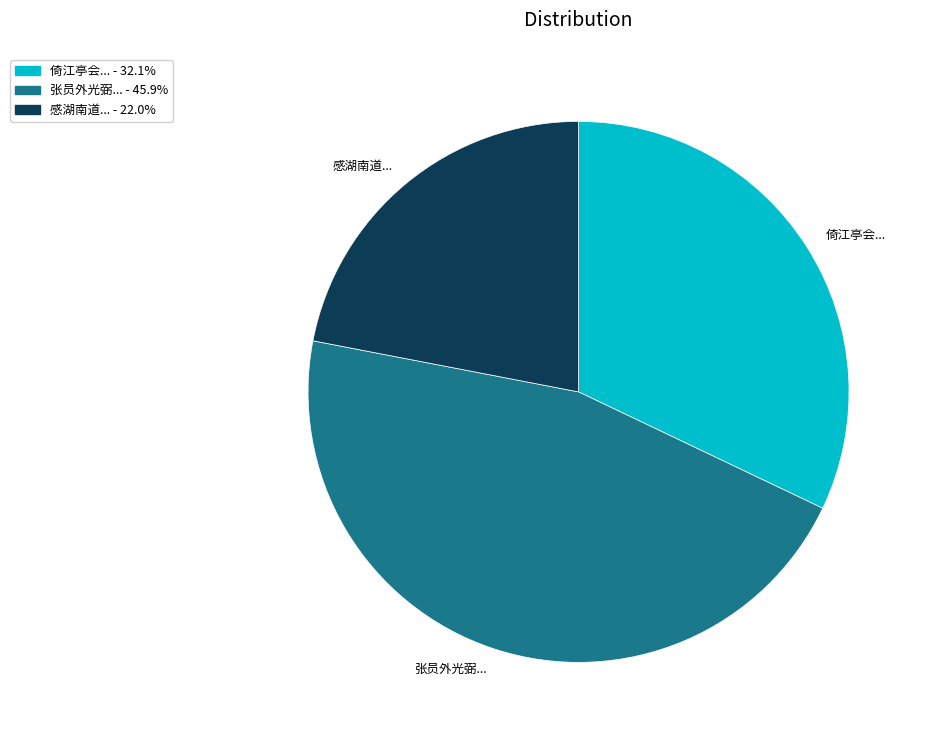

Does any single category account for the majority?

No